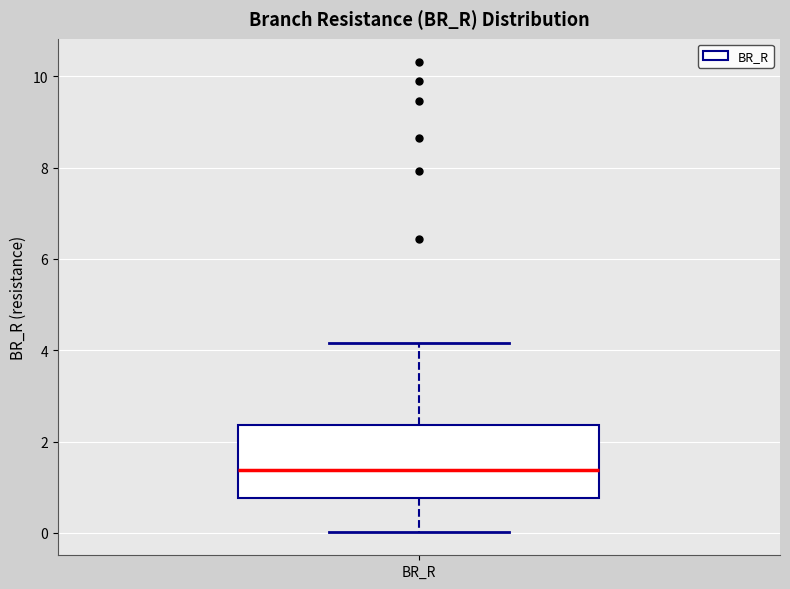

Where does the median line of the box for BR_R sit on the y-axis? The values are not printed on the chart, so give them approximately, as read against the axis.

1.4